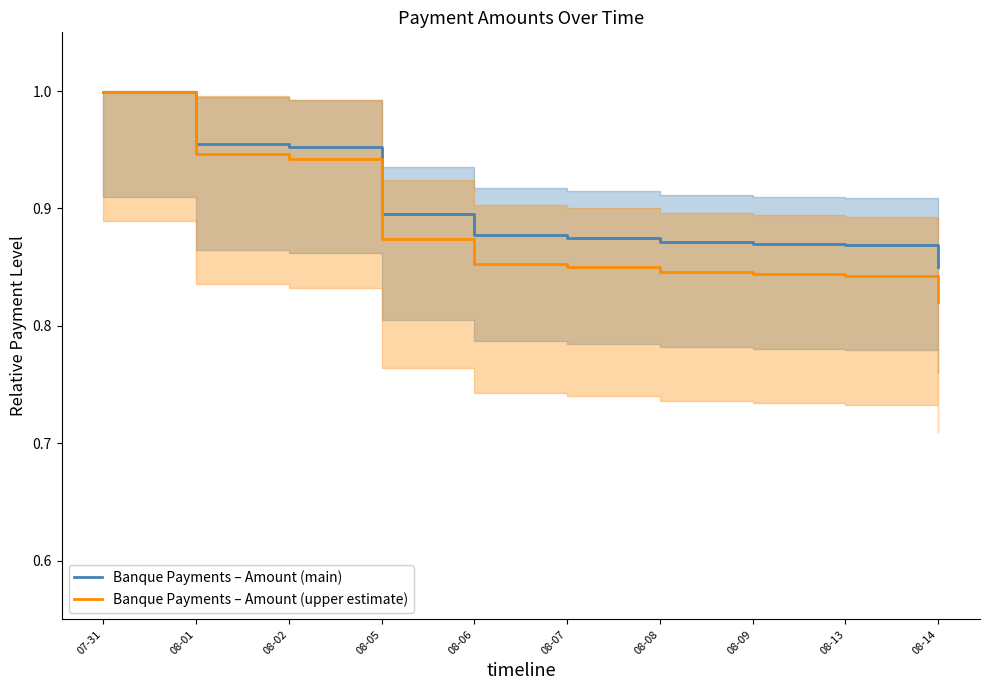

What is the difference between the maximum and minimum values in the Banque Payments – Amount (upper estimate) series?

0.2